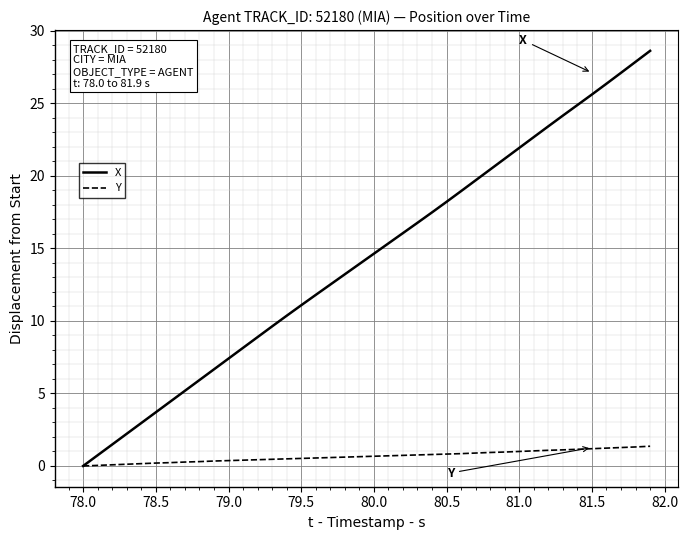

How many positive values does the X series have?

39